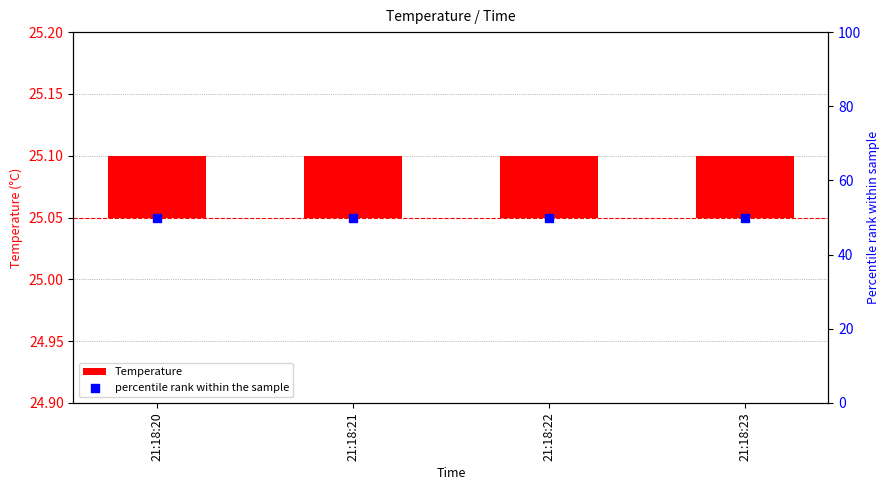

At which category is the sum across all series the highest?

21:18:20